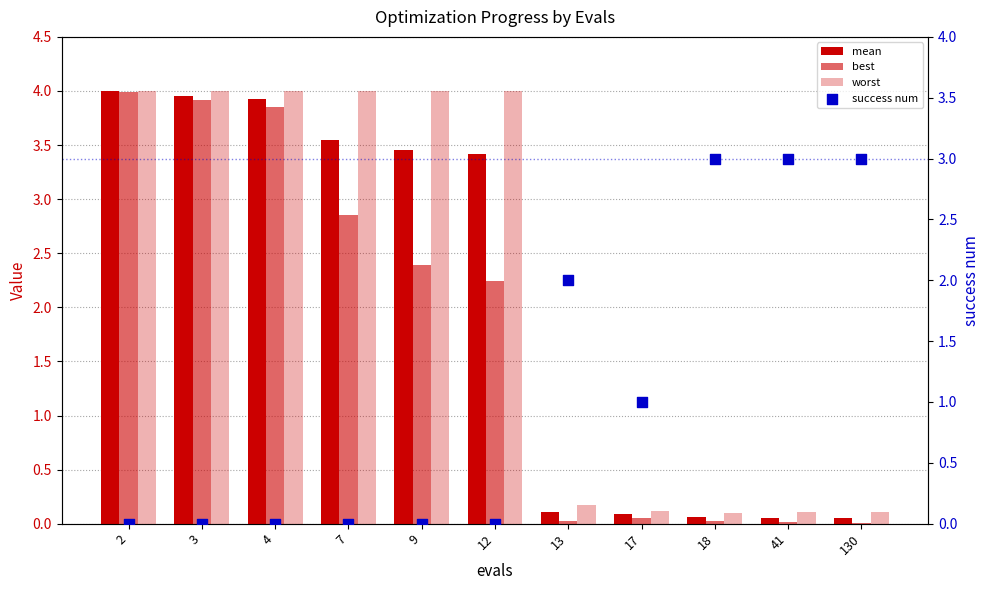

Is the value of worst at 18 greater than the value of best at 17?

Yes